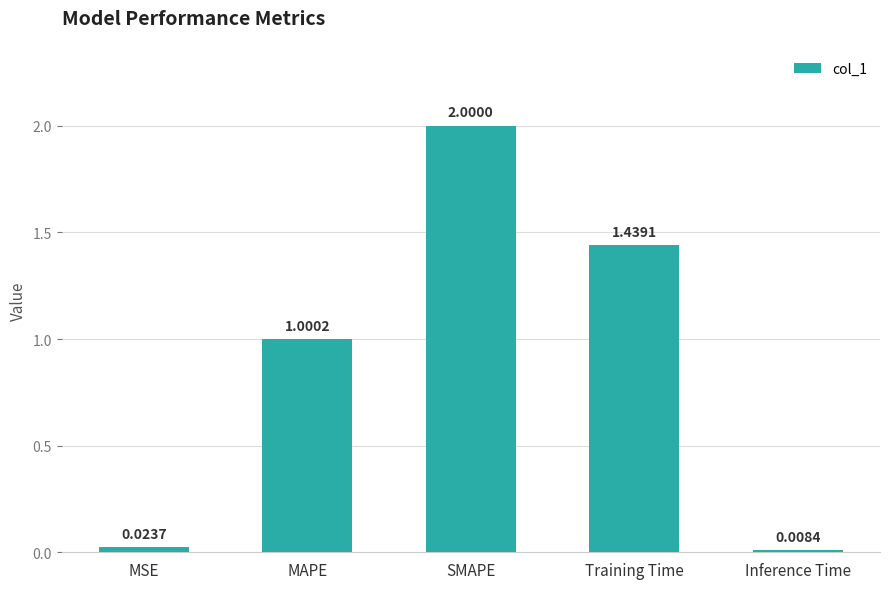

Approximately how many times larger is the value at MAPE compared to Training Time?

0.7